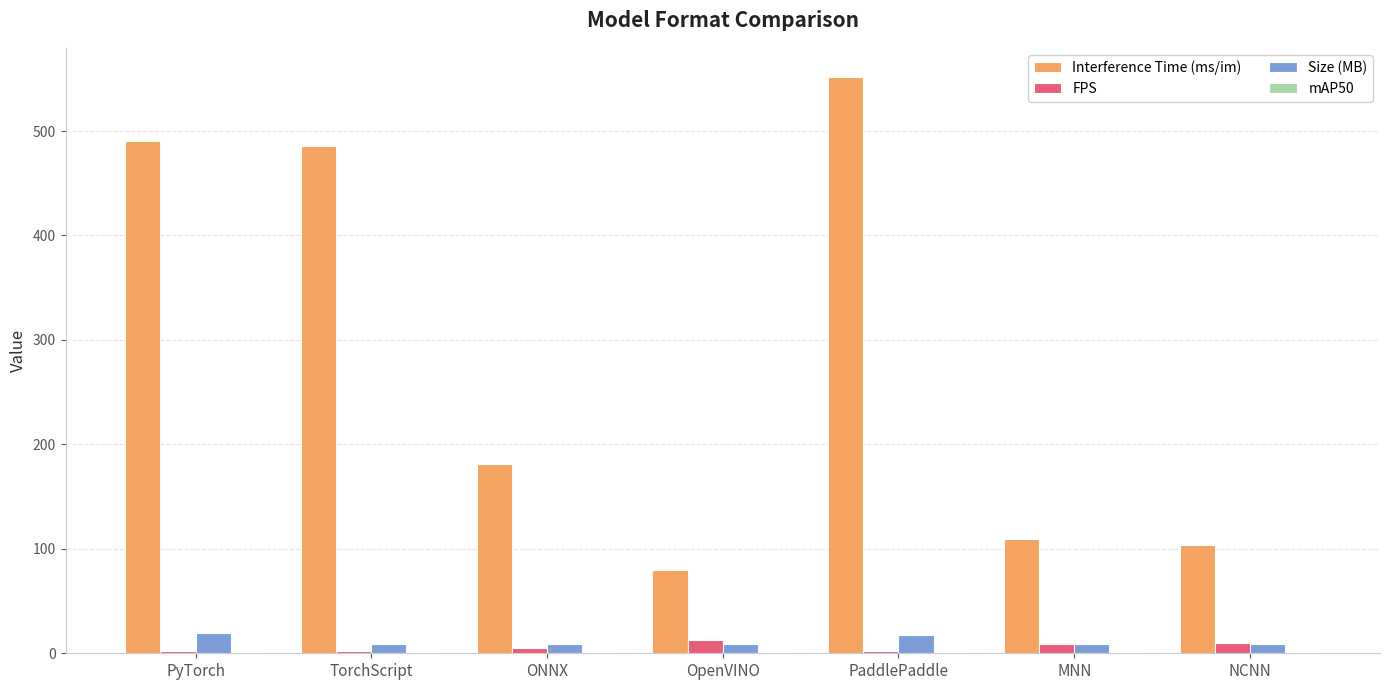

How many data points in FPS are above 5?

4